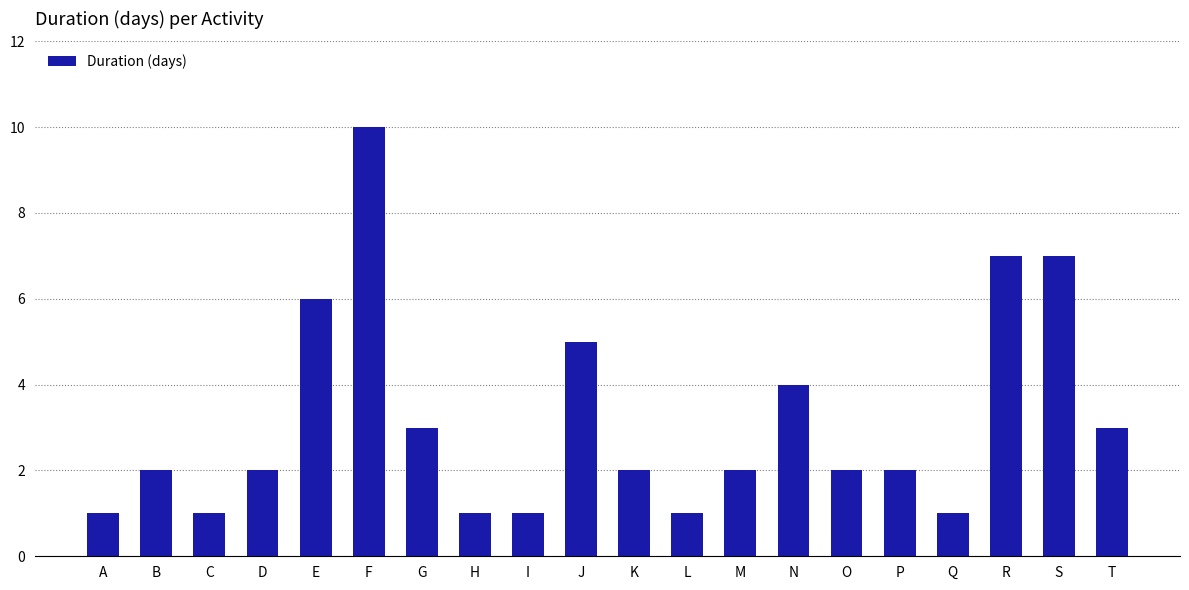

Reading right to left, transcribe all the data shown in this chart.

T=3	S=7	R=7	Q=1	P=2	O=2	N=4	M=2	L=1	K=2	J=5	I=1	H=1	G=3	F=10	E=6	D=2	C=1	B=2	A=1